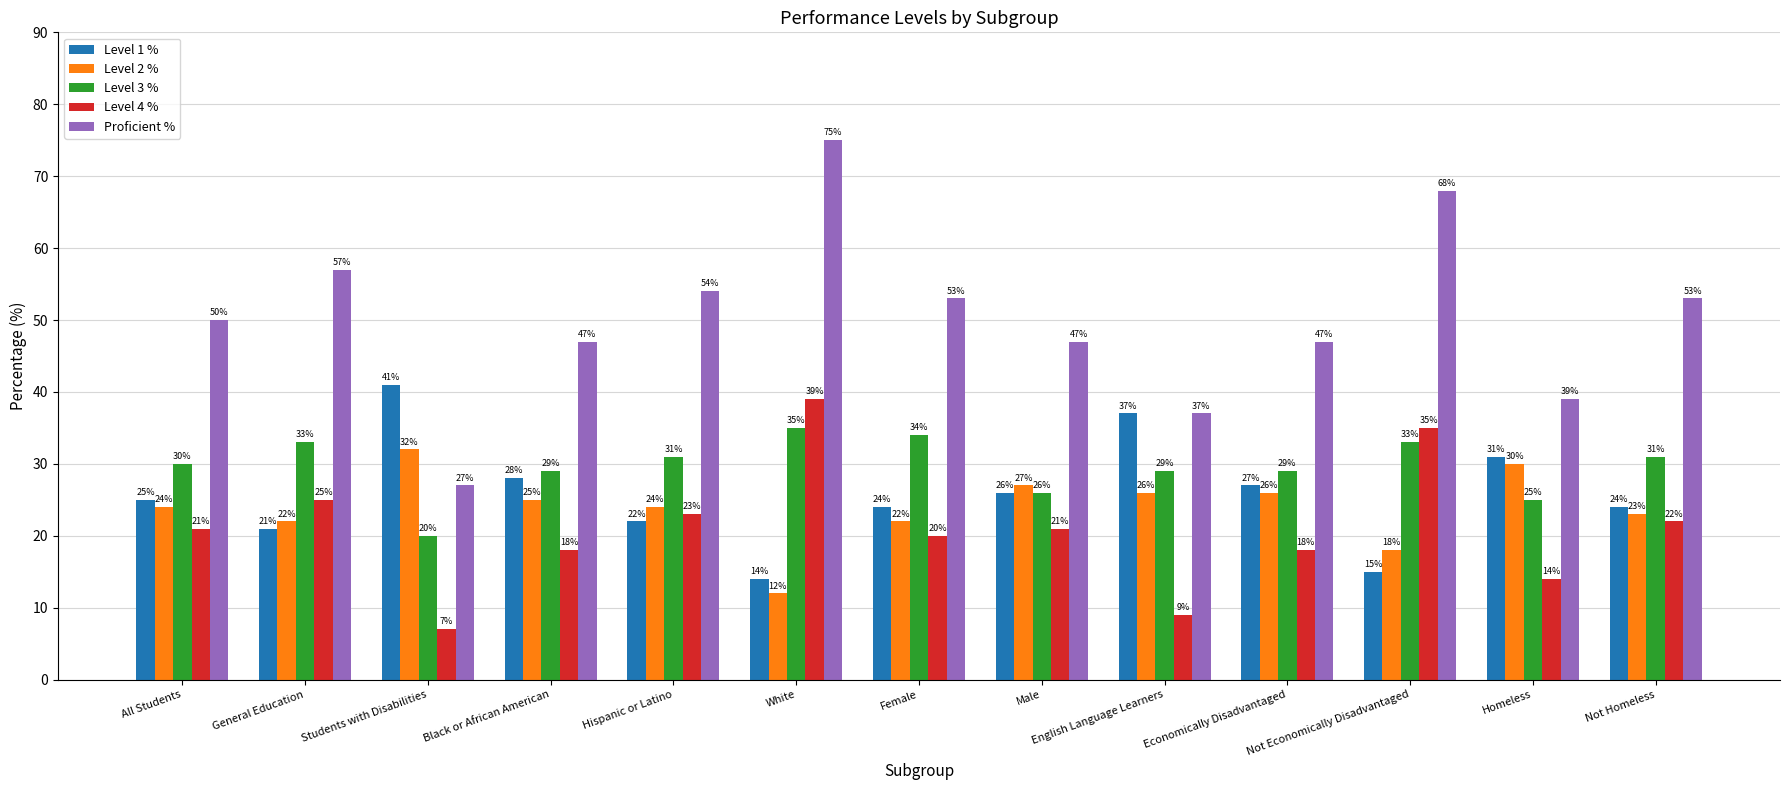

The value of Level 4 % at All Students is 13. True or false?

False